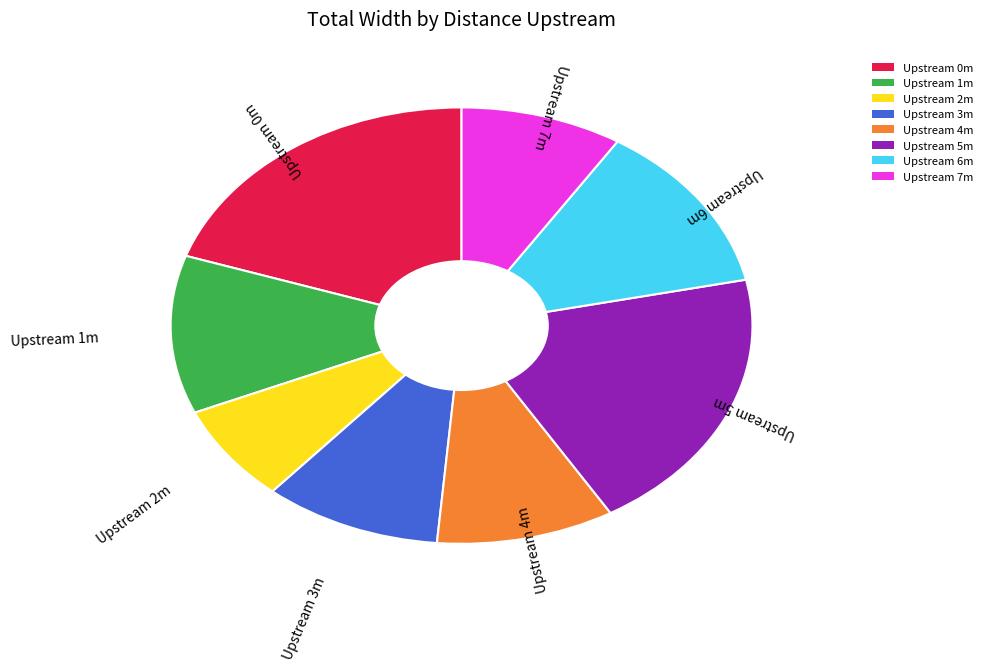

Which has a higher value, Upstream 7m or Upstream 2m?

Upstream 7m